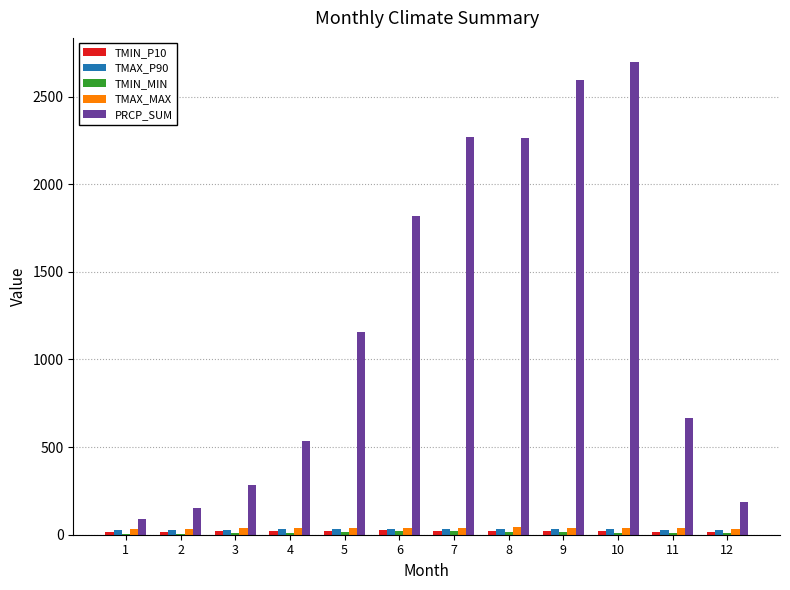

Between 3 and 5, which series saw the biggest shift?

PRCP_SUM